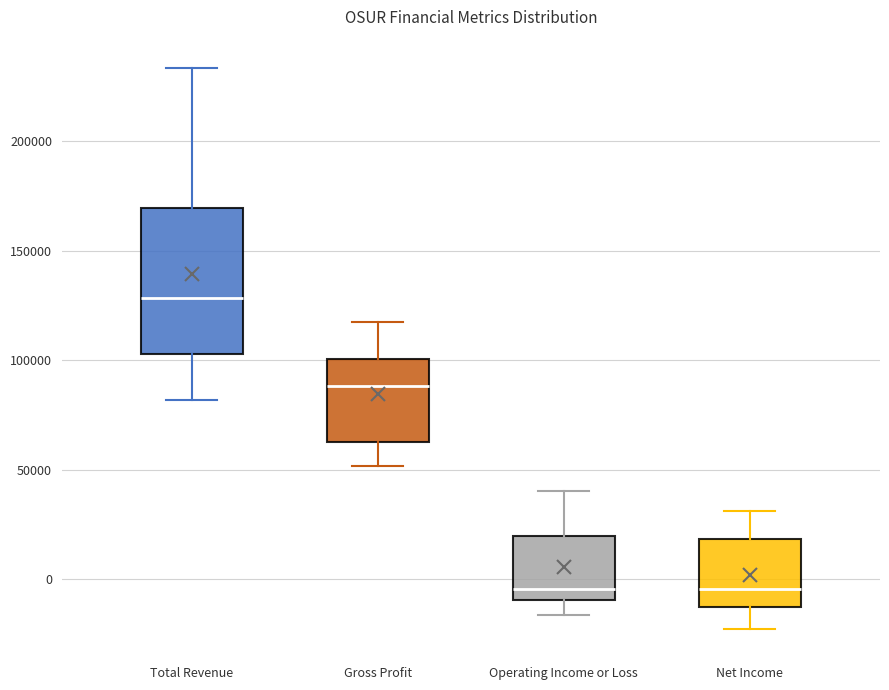

Reading left to right, read every box against the y-axis: the position of its median line, the range the box covers, and the ends of its whiskers. The values are not printed on the chart, so give them approximately, as read against the axis.

Total Revenue: median 130000, box 105000 to 170000, whiskers 80000 to 235000
Gross Profit: median 90000, box 65000 to 100000, whiskers 50000 to 120000
Operating Income or Loss: median -5000, box -10000 to 20000, whiskers -15000 to 40000
Net Income: median -5000, box -15000 to 20000, whiskers -25000 to 30000